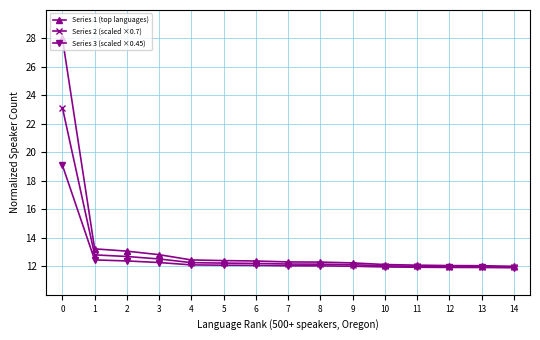

The Series 2 (scaled ×0.7) series shows 12.0 at 10. True or false?

True